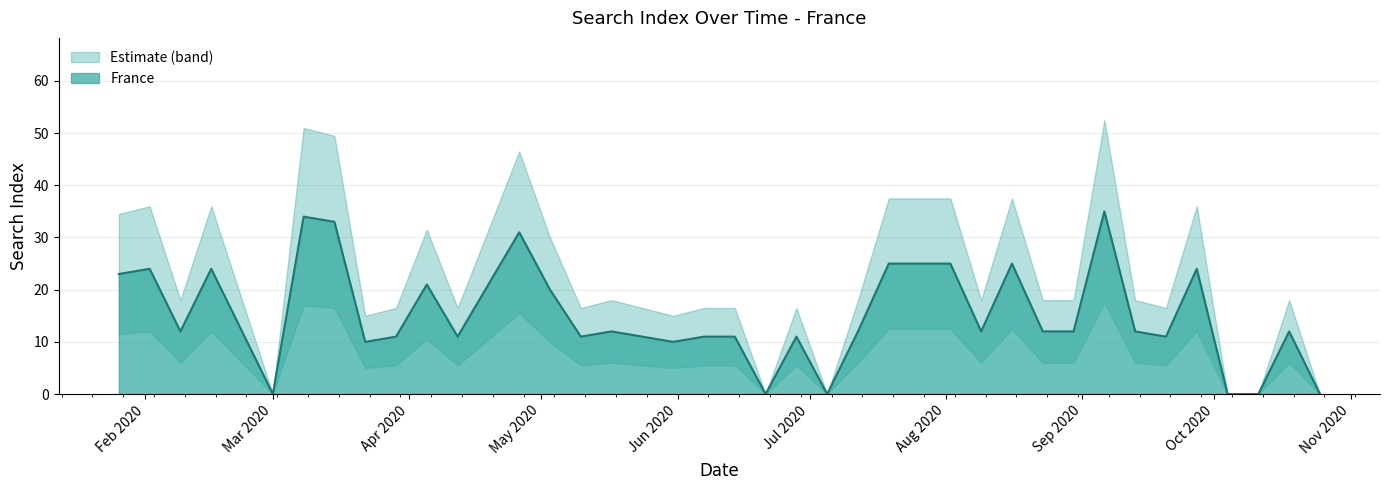

List the labels in order of France value, largest first.

2020-09-06, 2020-03-08, 2020-03-15, 2020-04-26, 2020-07-19, 2020-07-26, 2020-08-02, 2020-08-16, 2020-02-02, 2020-02-16, 2020-09-27, 2020-01-26, 2020-04-05, 2020-04-19, 2020-05-03, 2020-02-09, 2020-02-23, 2020-05-17, 2020-07-12, 2020-08-09, 2020-08-23, 2020-08-30, 2020-09-13, 2020-10-18, 2020-03-29, 2020-04-12, 2020-05-10, 2020-05-24, 2020-06-07, 2020-06-14, 2020-06-28, 2020-09-20, 2020-03-22, 2020-05-31, 2020-03-01, 2020-06-21, 2020-07-05, 2020-10-04, 2020-10-11, 2020-10-25